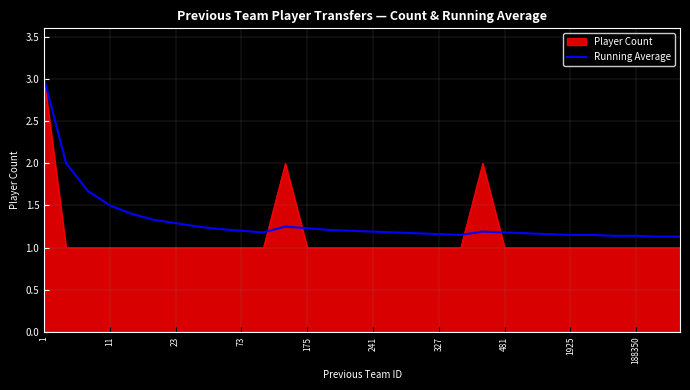

How many series are shown in this chart?

2